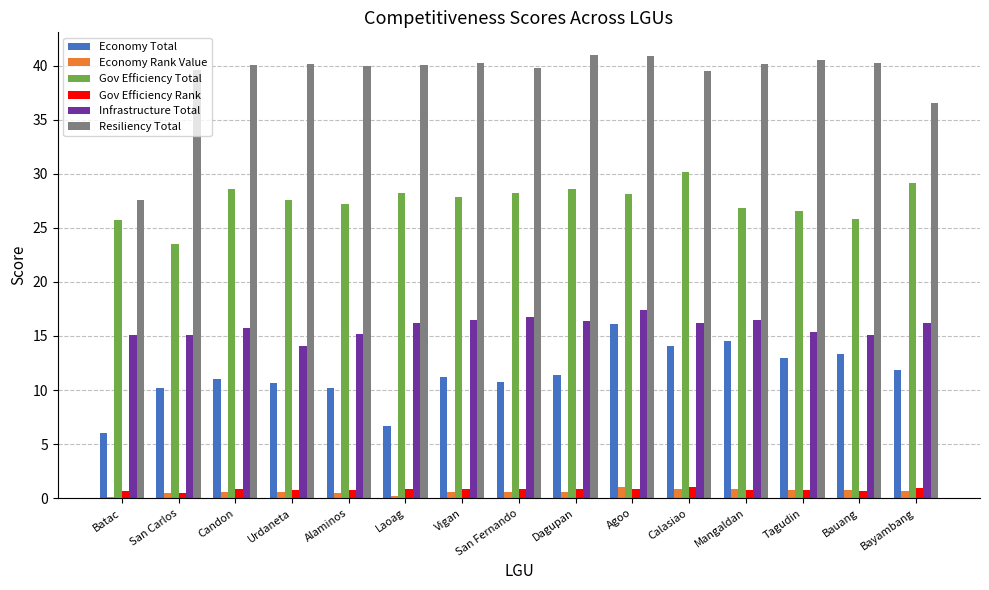

Rank the series at Laoag from highest to lowest value.

Resiliency Total, Gov Efficiency Total, Infrastructure Total, Economy Total, Gov Efficiency Rank, Economy Rank Value